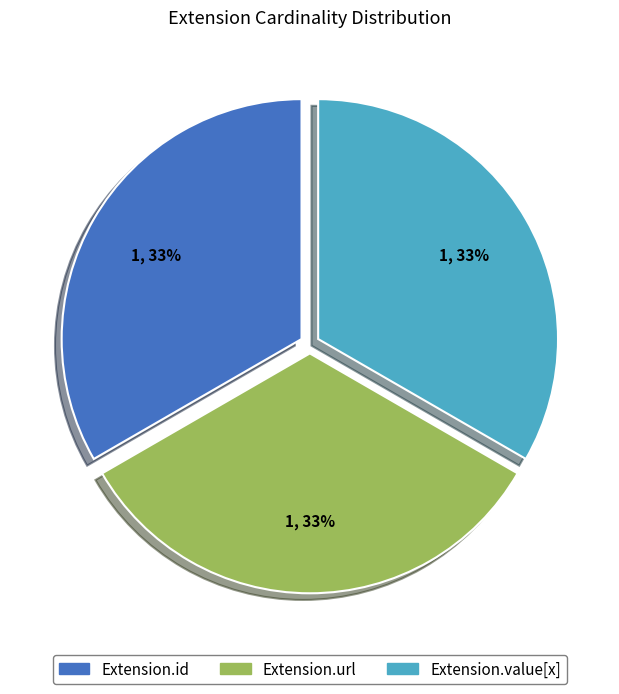

To the nearest percent, what is the average slice percentage?

33%